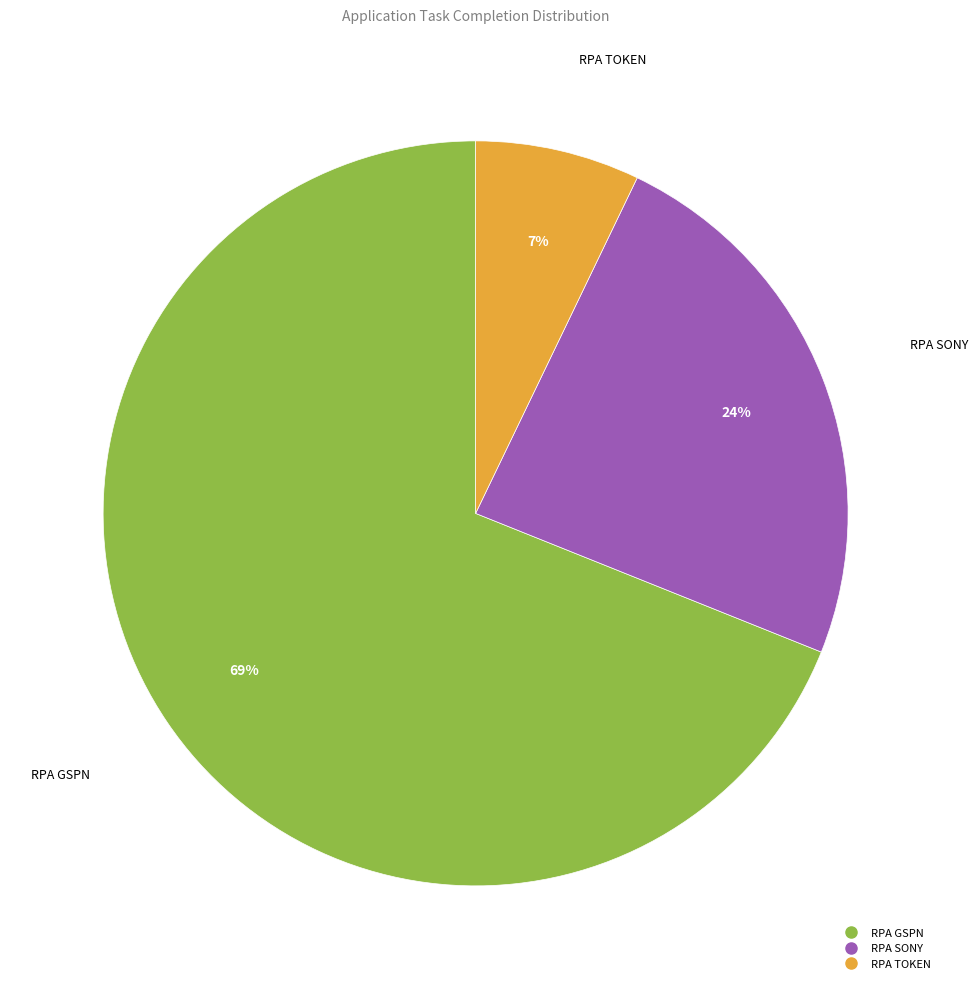

True or false: RPA GSPN accounts for 69% of the total.

True